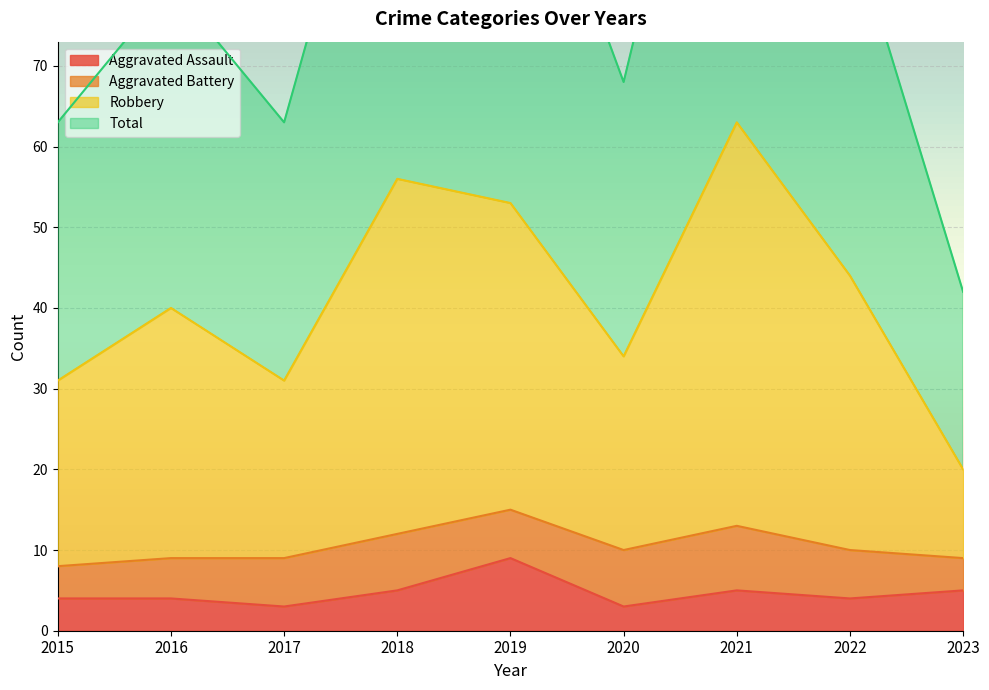

Is it true that Aggravated Assault equals 12 at 2019?

False